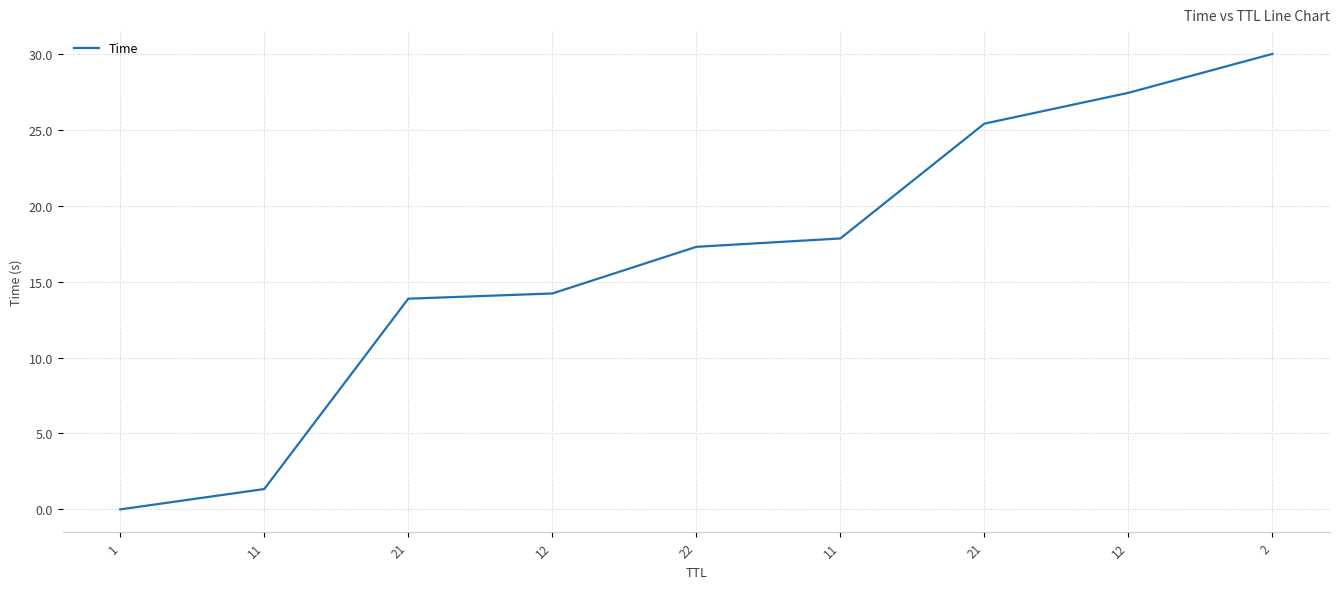

How many lines are shown in the chart?

1